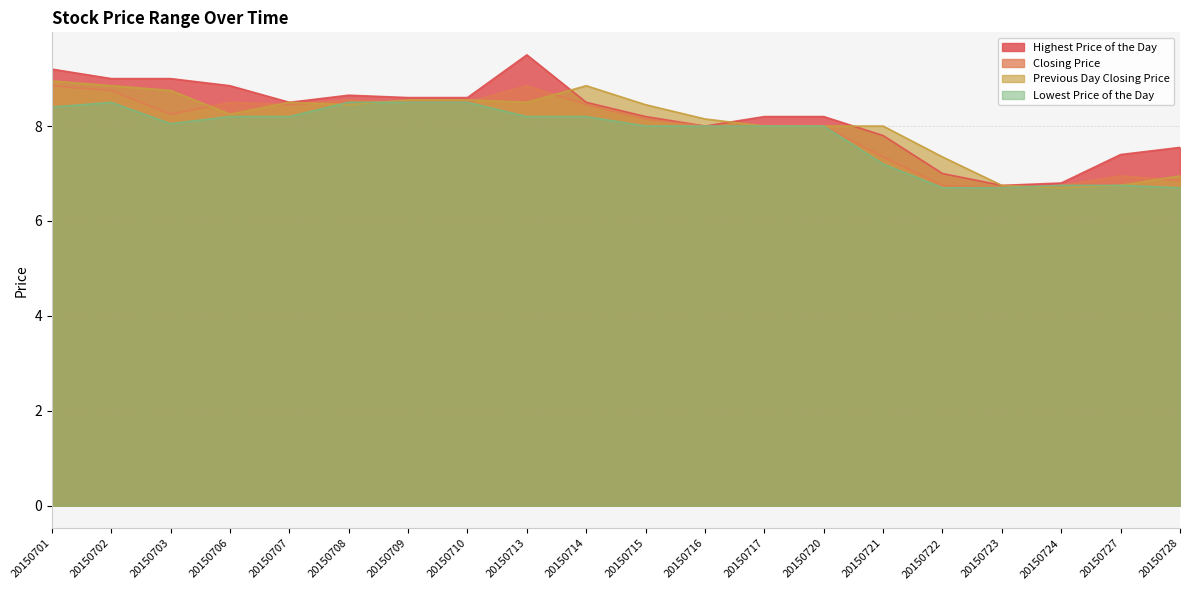

At which category does Lowest Price of the Day reach its first local peak?

20150702